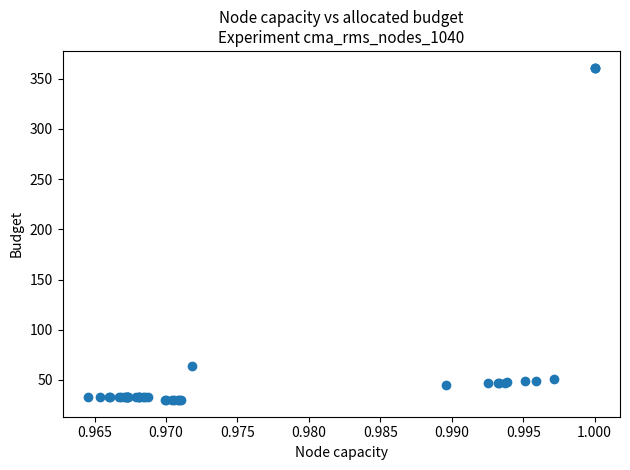

What Y value in the scatter plot is closest to 195?

63.5